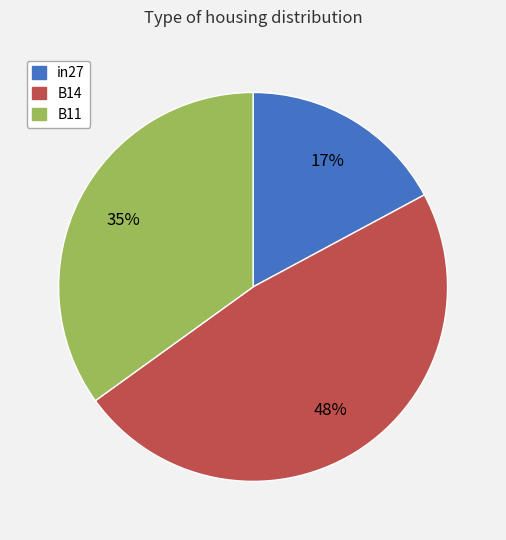

Which category has the biggest portion of the pie?

B14